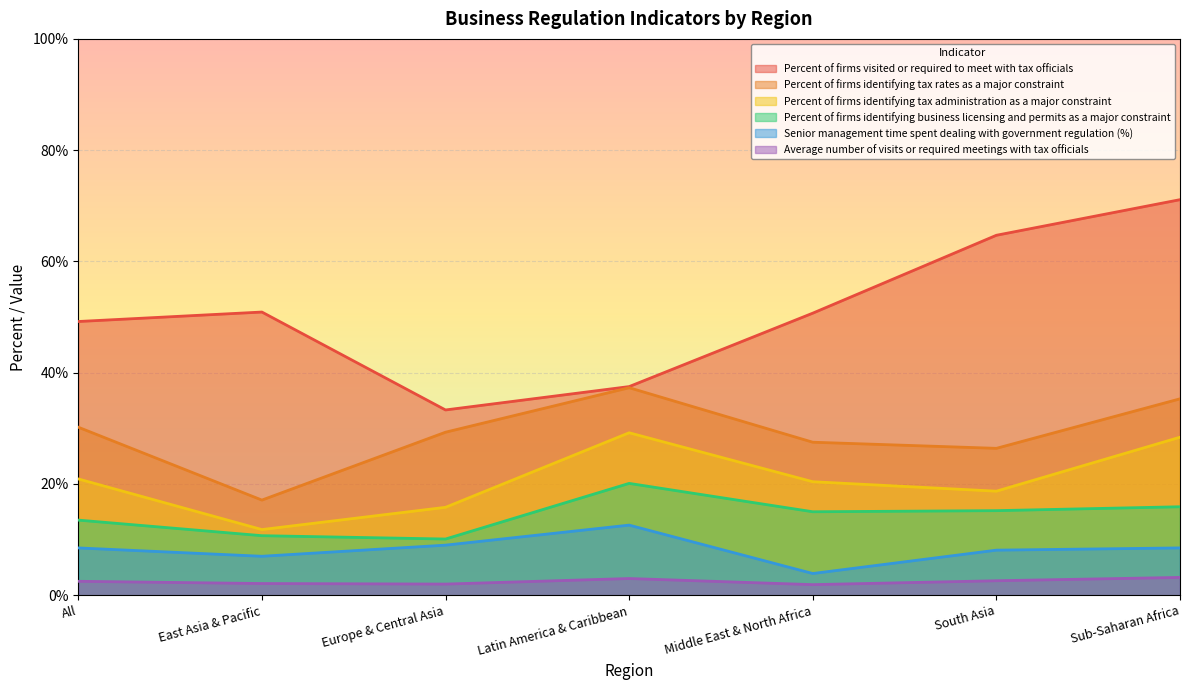

How many lines are shown in the chart?

6